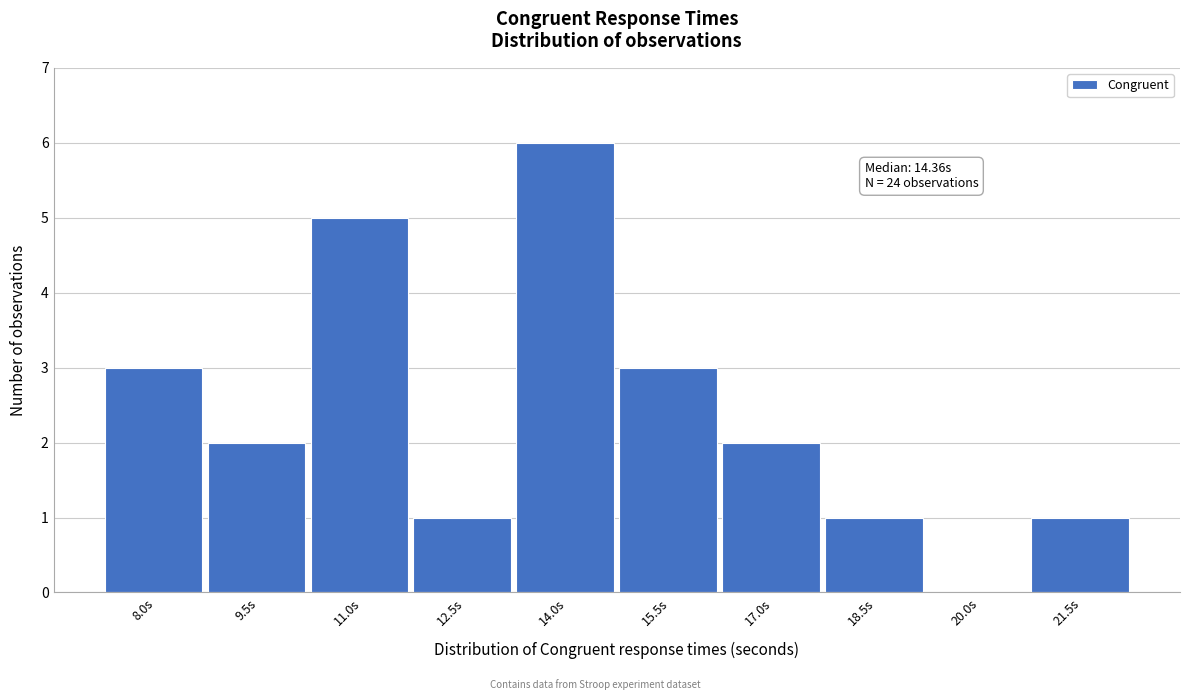

Reading left to right, list all the values displayed in this chart.

8.0s=3	9.5s=2	11.0s=5	12.5s=1	14.0s=6	15.5s=3	17.0s=2	18.5s=1	20.0s=0	21.5s=1